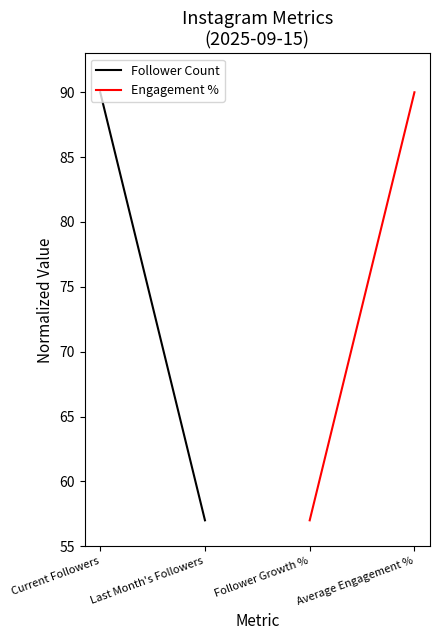

How many data points in Follower Count are less than 90?

1